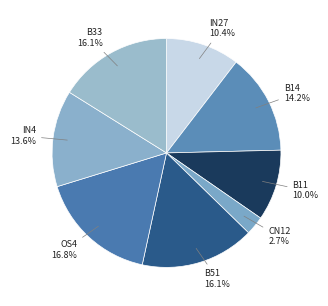

Count the number of slices in the pie.

8